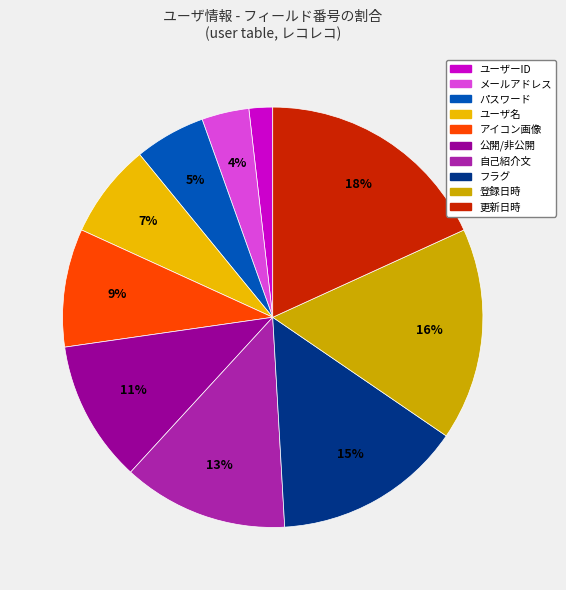

To the nearest percent, what portion does アイコン画像 represent?

9%